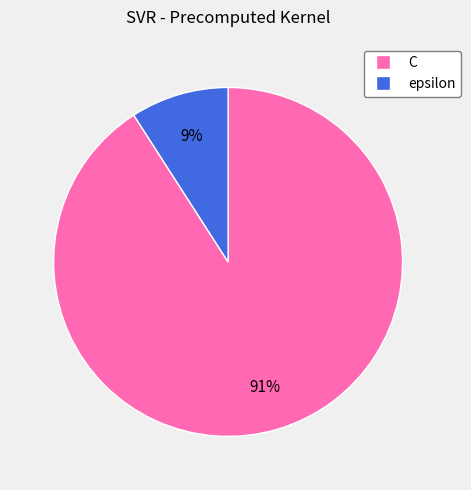

Combined, do epsilon and C account for over 50%?

Yes